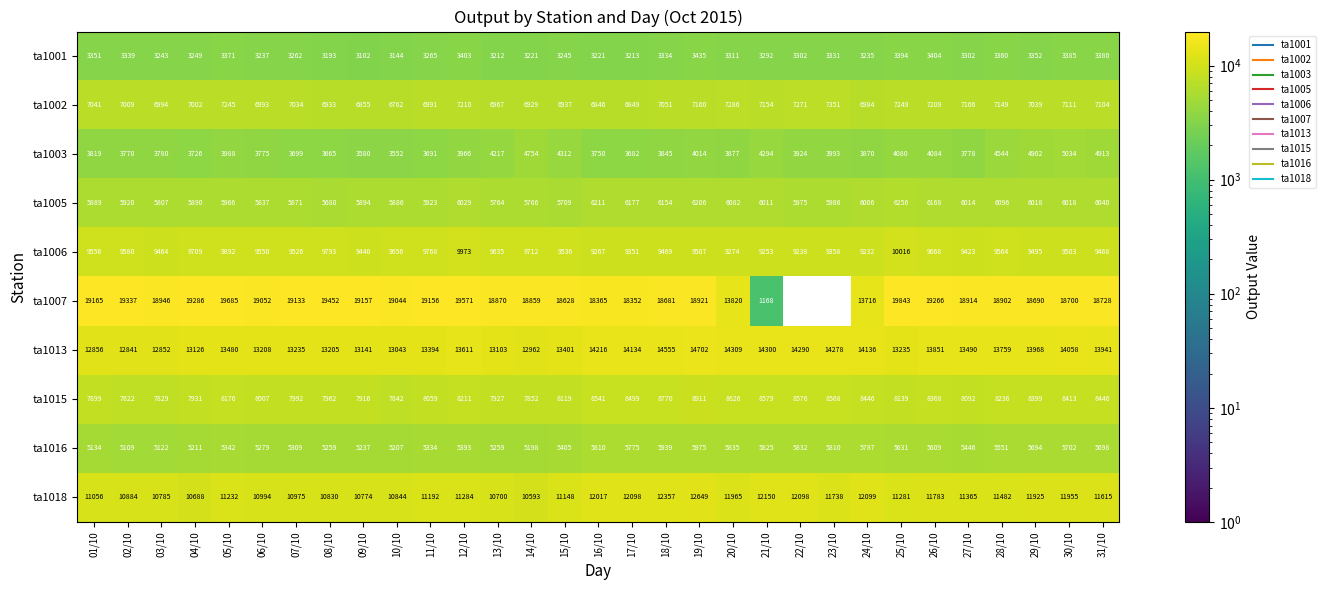

Which series changed the most between 04/10 and 06/10?

ta1018